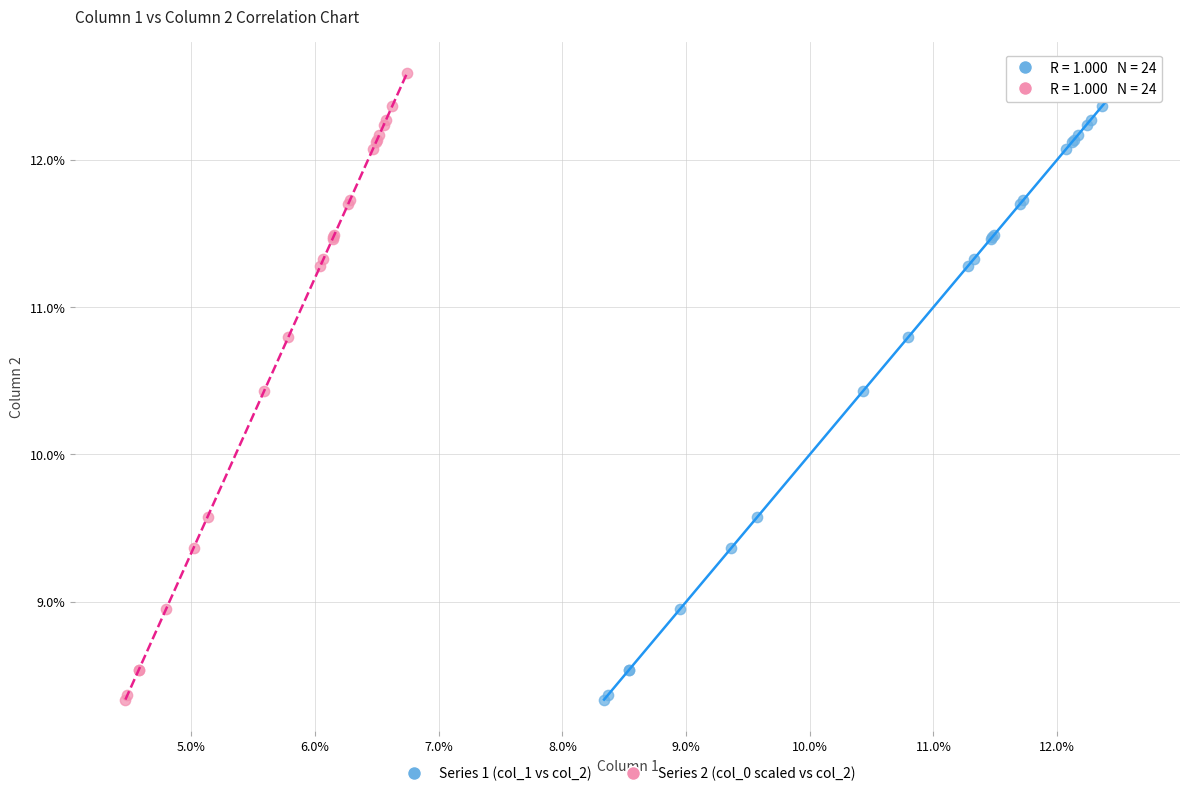

What are all the series names shown in the legend?

Series 1 (col_1 vs col_2), Series 2 (col_0 scaled vs col_2)